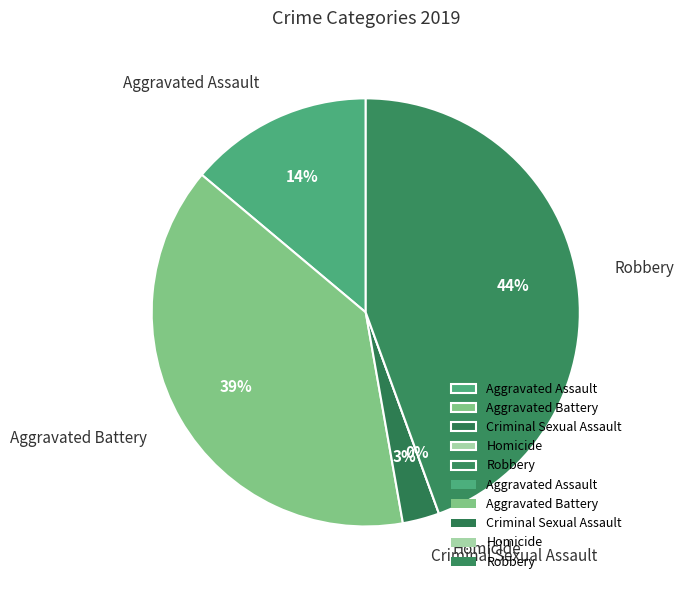

To the nearest percent, what is the difference between the Robbery and Aggravated Battery slice percentages?

6%